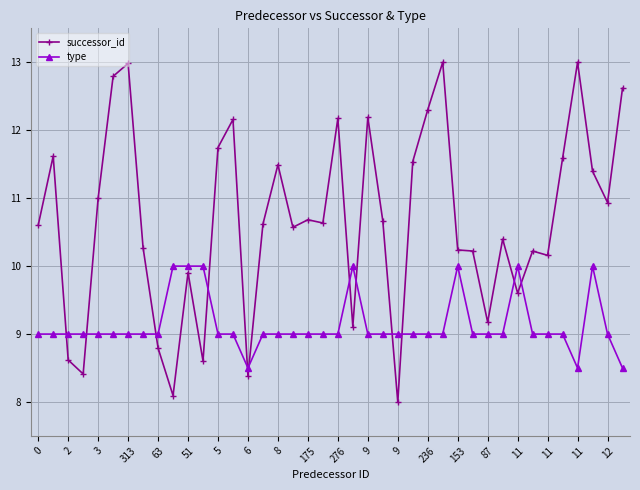

True or false: successor_id and type intersect in this chart.

True